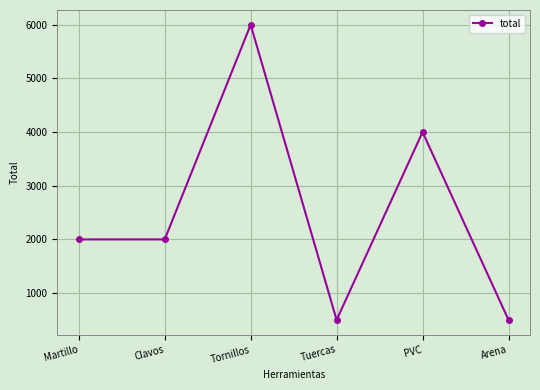

Where is the first local maximum?

Tornillos